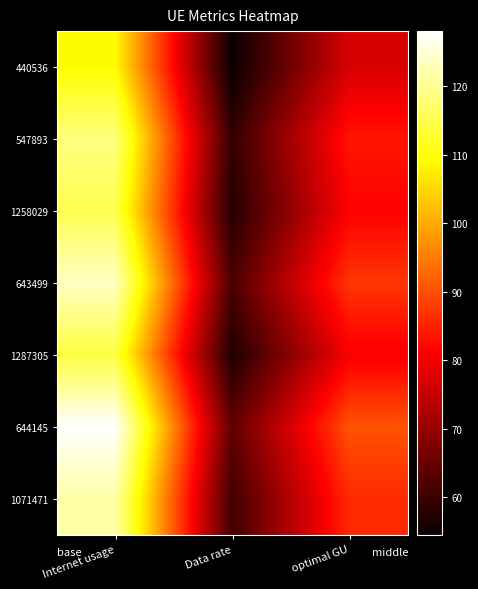

Reading right to left, what are all the values shown in this chart?

440536: optimal GU=77.1	Data rate=54.5	Internet usage=109.1
547893: optimal GU=83.8	Data rate=59.3	Internet usage=118.6
1258029: optimal GU=81.4	Data rate=57.5	Internet usage=115.1
643499: optimal GU=87.4	Data rate=61.8	Internet usage=123.6
1287305: optimal GU=80.6	Data rate=57.0	Internet usage=114.0
644145: optimal GU=90.5	Data rate=64.0	Internet usage=128.0
1071471: optimal GU=85.9	Data rate=60.8	Internet usage=121.5